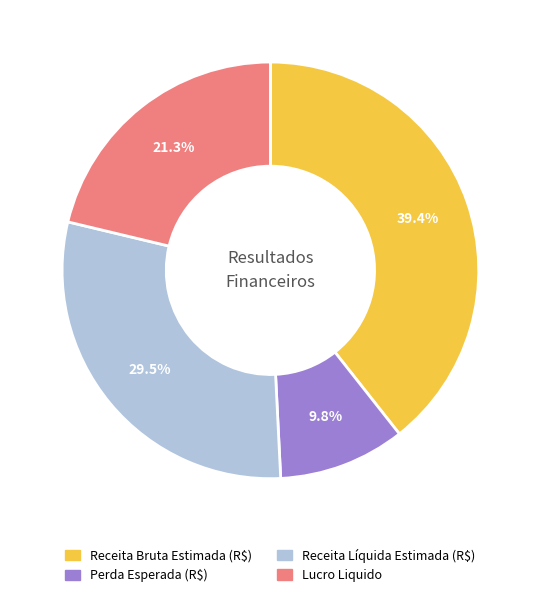

What is the ratio of the value at Lucro Liquido to the value at Receita Líquida Estimada (R$)?

0.7